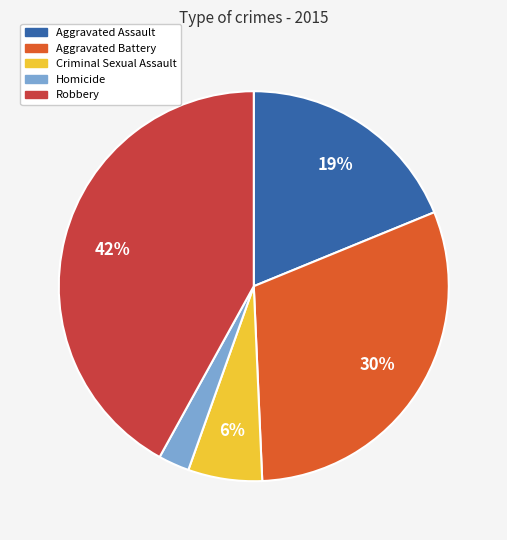

Which slice is the smallest?

Homicide